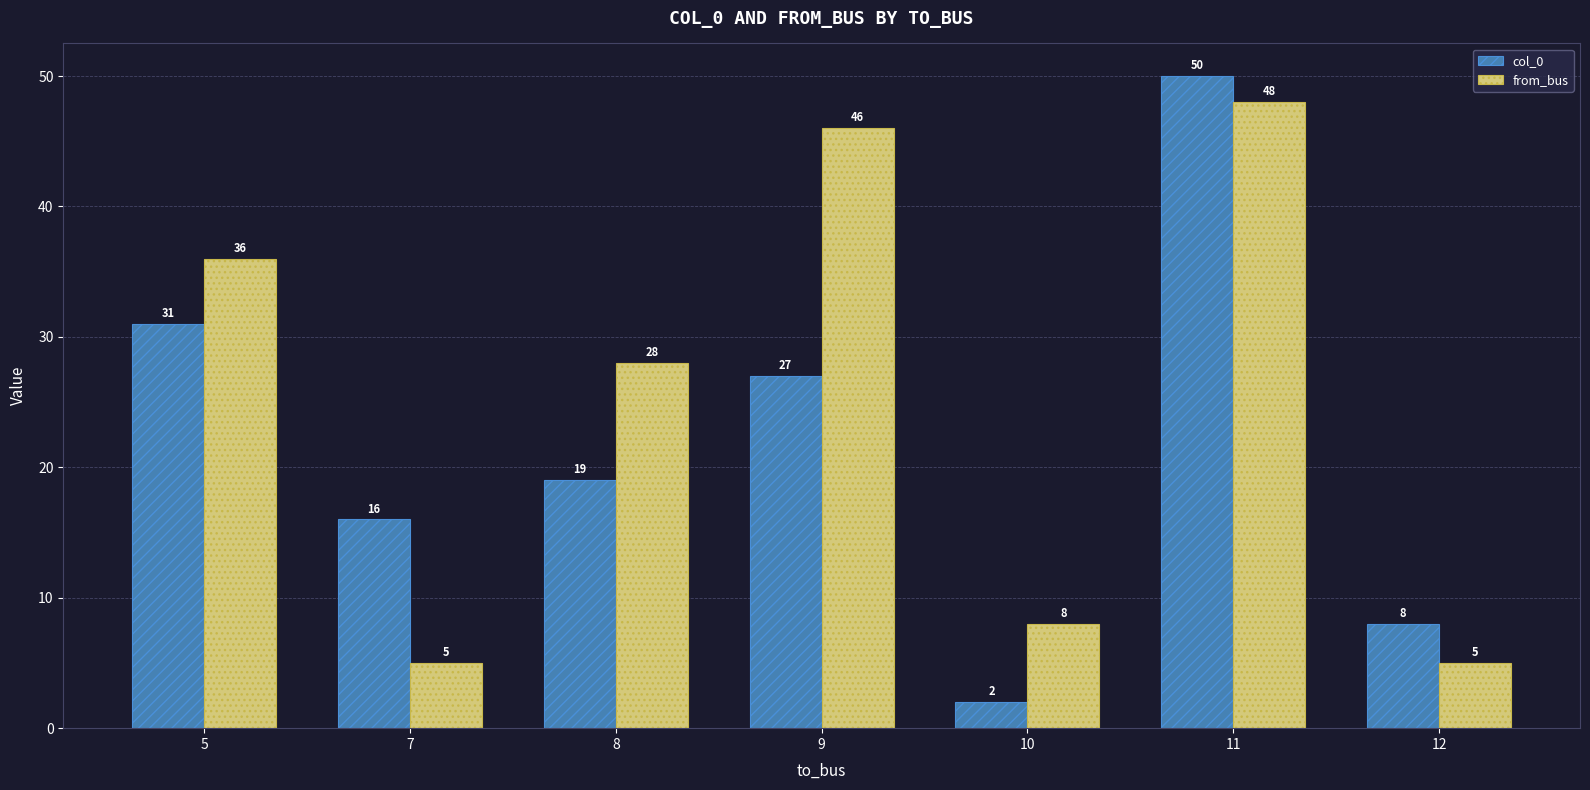

What is the difference between the maximum and minimum values in the col_0 series?

48